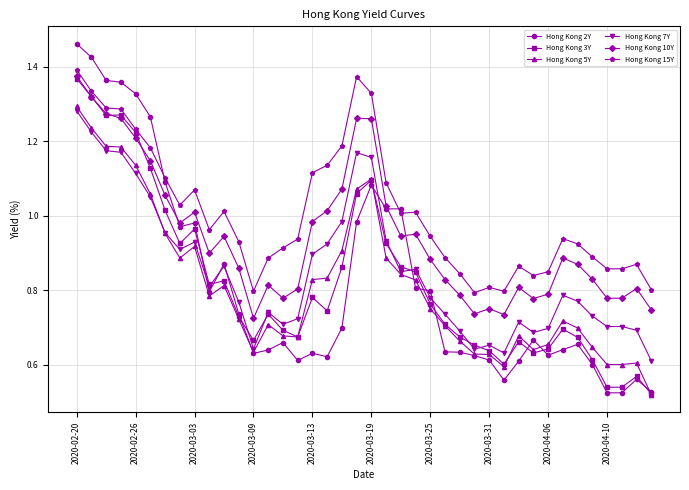

What is the sum of all Hong Kong 15Y values?

40.3